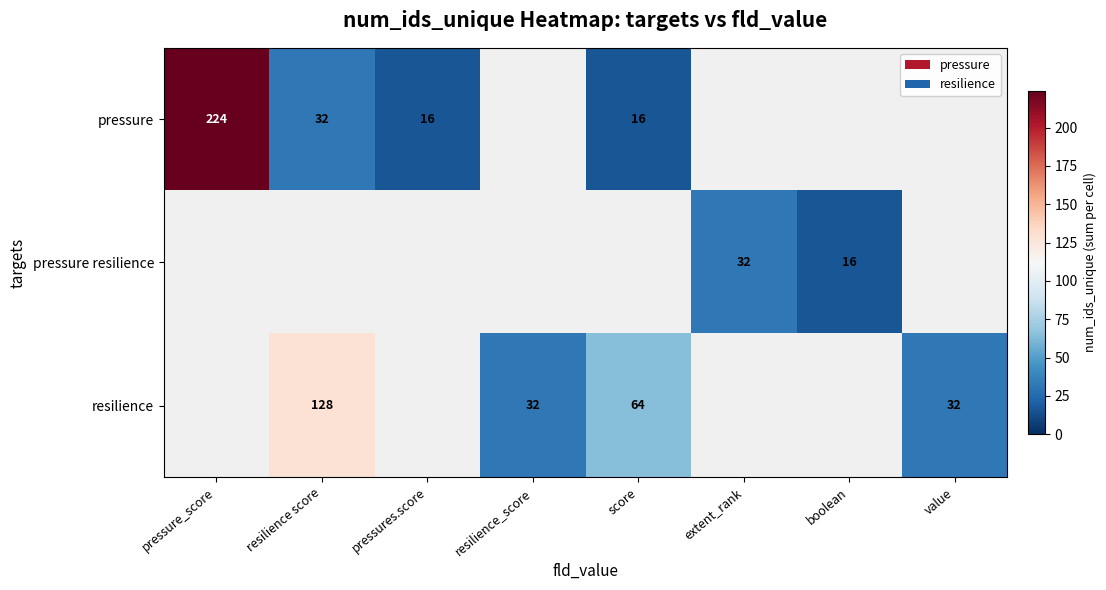

The pressure series shows 16 at score. True or false?

True